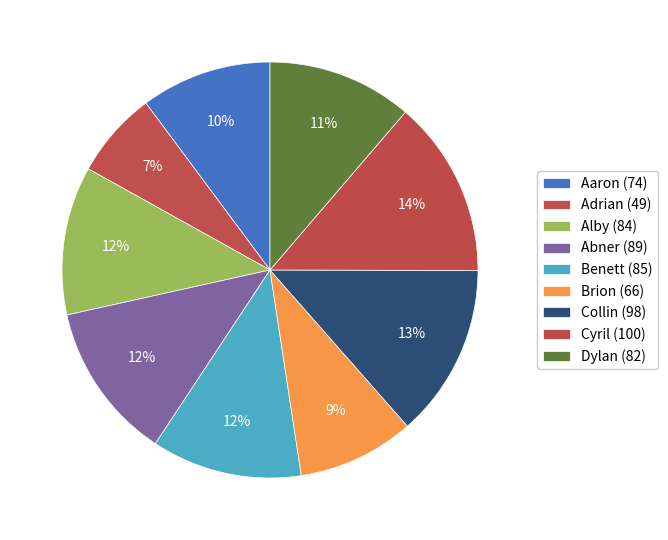

To the nearest percent, what portion does Dylan represent?

11%